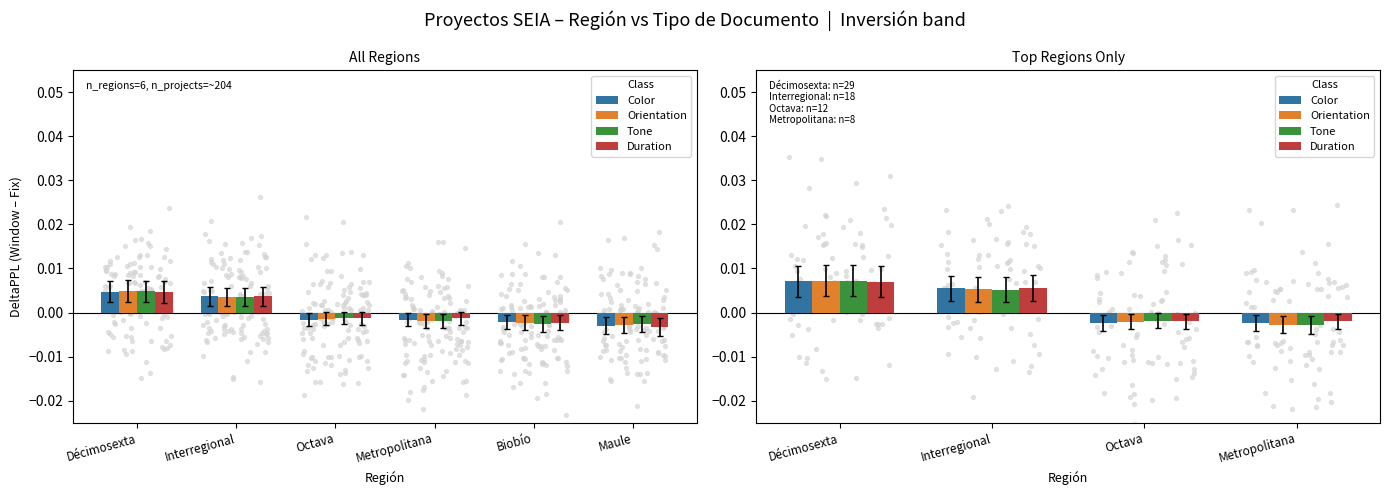

Which series reaches the minimum Y coordinate?

Tone